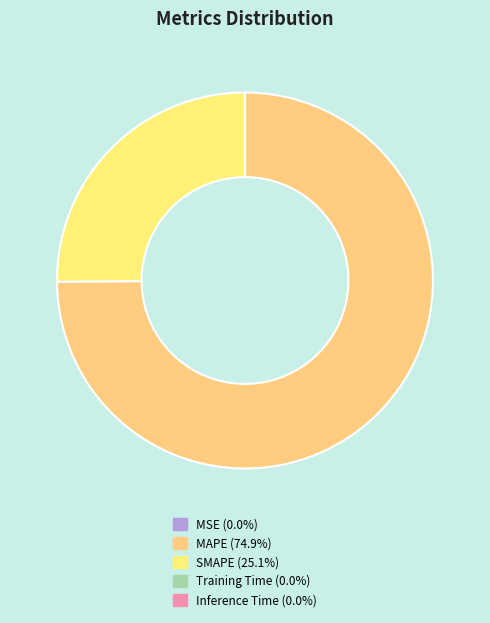

Is it true that Training Time is 0% of the pie?

True